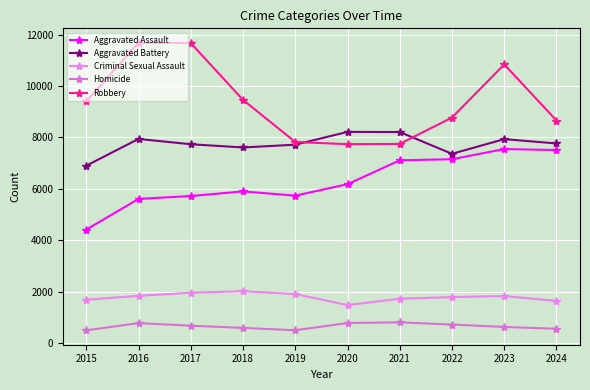

Reading left to right, list all the values displayed in this chart.

Aggravated Assault: 4412	5608	5719	5899	5735	6180	7111	7153	7549	7511
Aggravated Battery: 6901	7944	7736	7611	7719	8218	8212	7364	7936	7767
Criminal Sexual Assault: 1679	1832	1953	2012	1901	1472	1720	1783	1824	1634
Homicide: 488	770	668	583	491	773	799	714	619	551
Robbery: 9406	11691	11677	9464	7825	7739	7749	8777	10845	8661